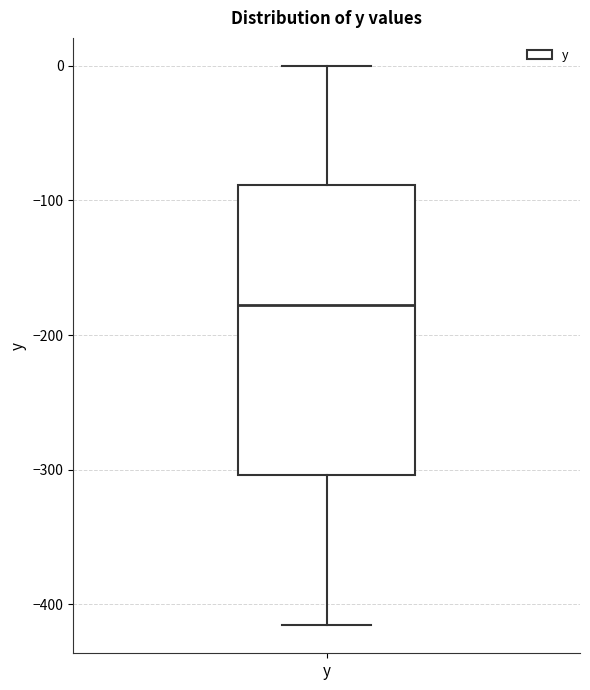

Read this box plot against the y-axis: the position of the median line, the range covered by the box, and the ends of both whiskers. The values are not printed on the chart, so give them approximately, as read against the axis.

median -180, box -300 to -90, whiskers -420 to 0